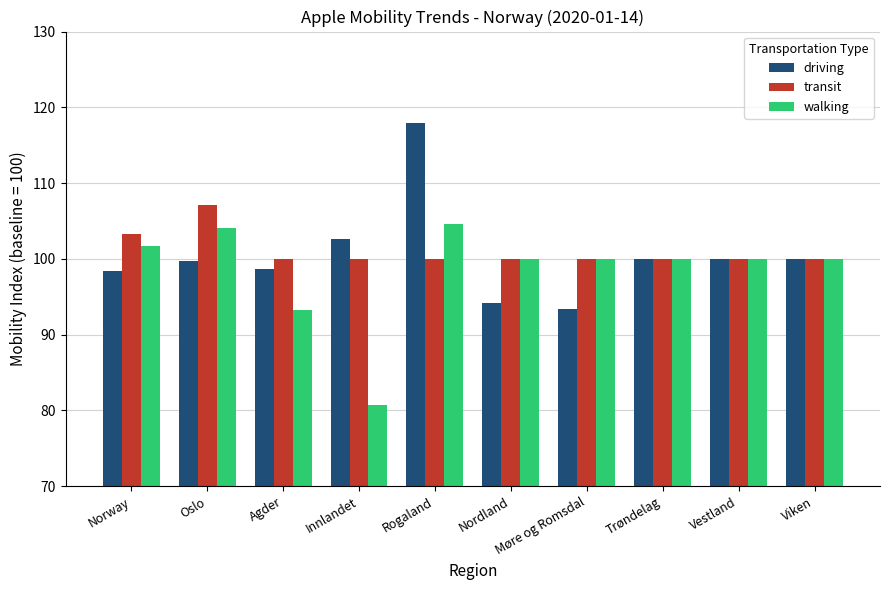

Count the number of data series in this chart.

3